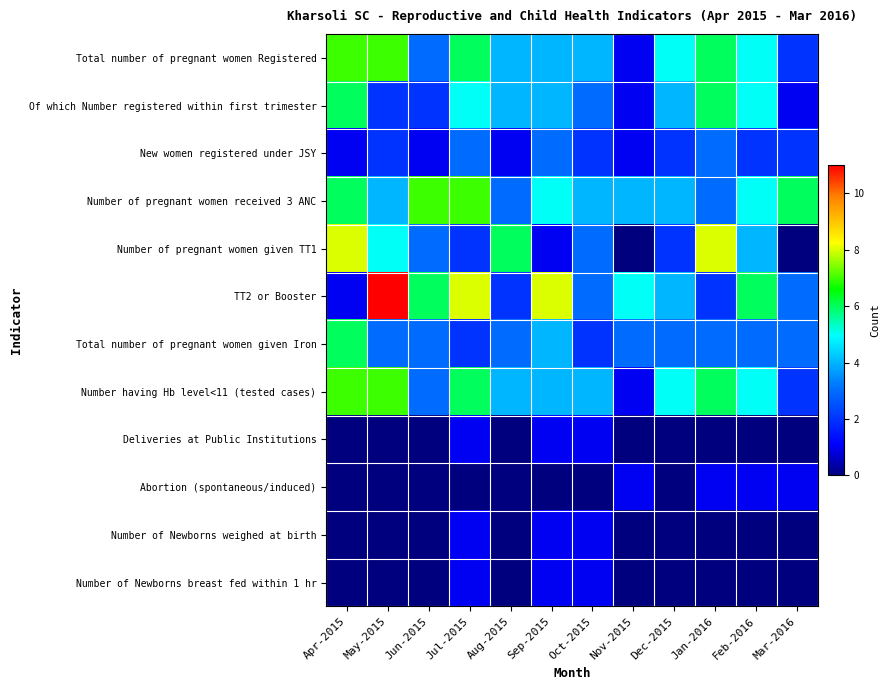

List the series in order of their peak value, lowest first.

Deliveries at Public Institutions, Abortion (spontaneous/induced), Number of Newborns weighed at birth, Number of Newborns breast fed within 1 hr, New women registered under JSY, Of which Number registered within first trimester, Total number of pregnant women given Iron, Total number of pregnant women Registered, Number of pregnant women received 3 ANC, Number having Hb level<11 (tested cases), Number of pregnant women given TT1, TT2 or Booster